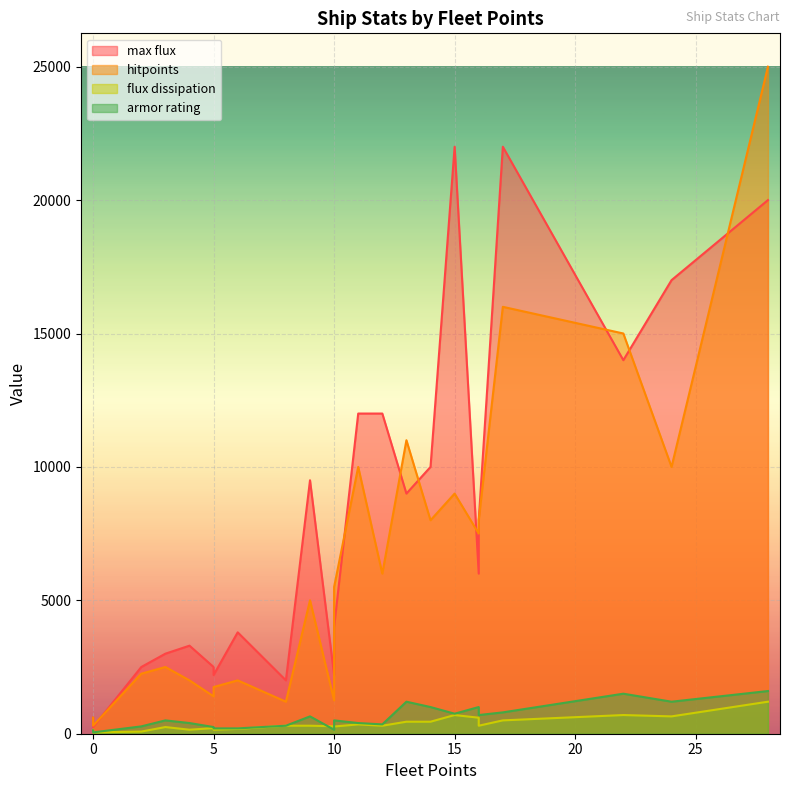

What is the value of the armor rating point at the 11th from the left?

150